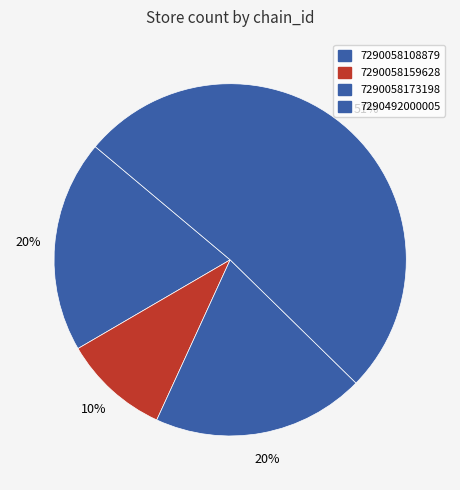

How many segments does this pie chart have?

4